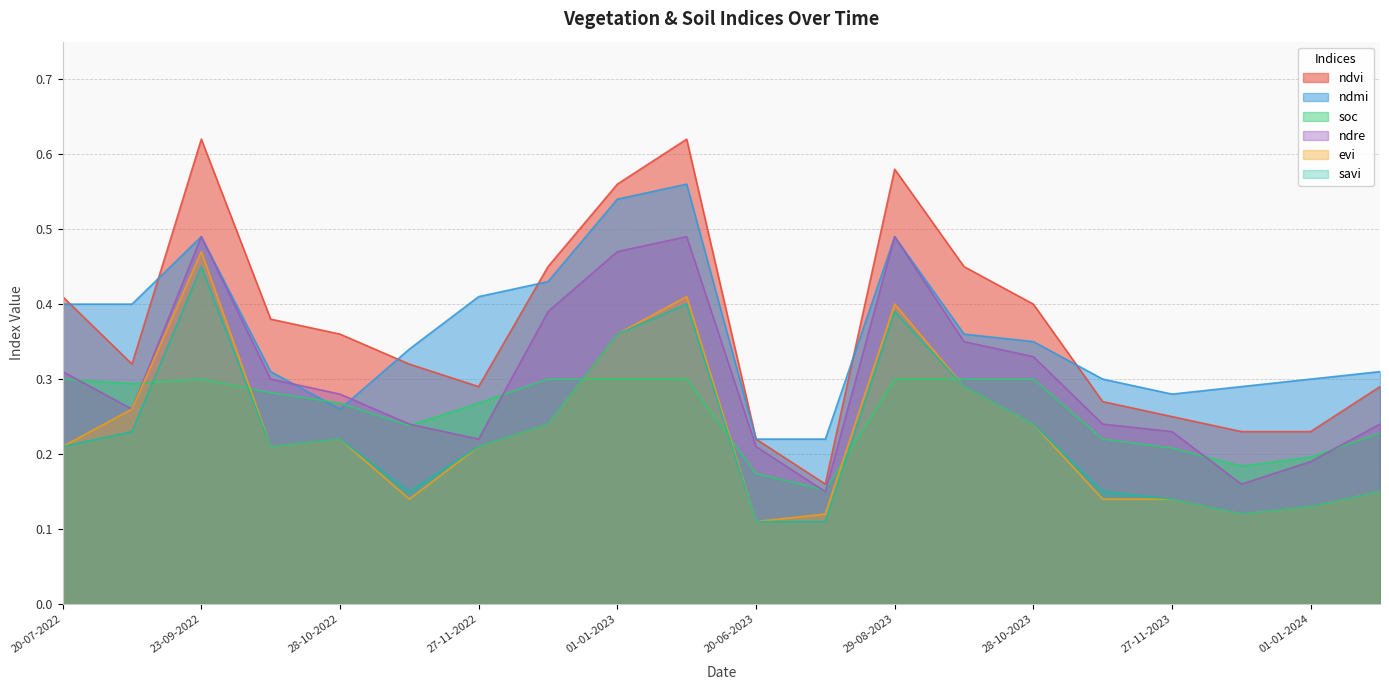

Which series has the largest total across all categories?

ndvi